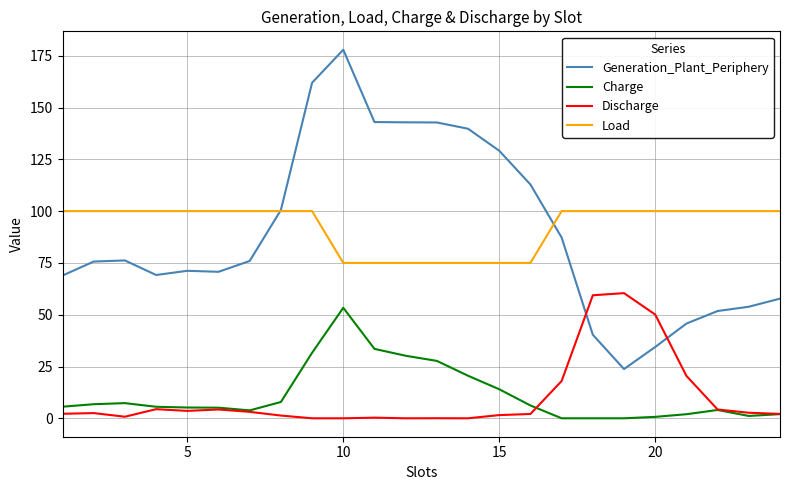

What is the average value of the Load series?

92.7